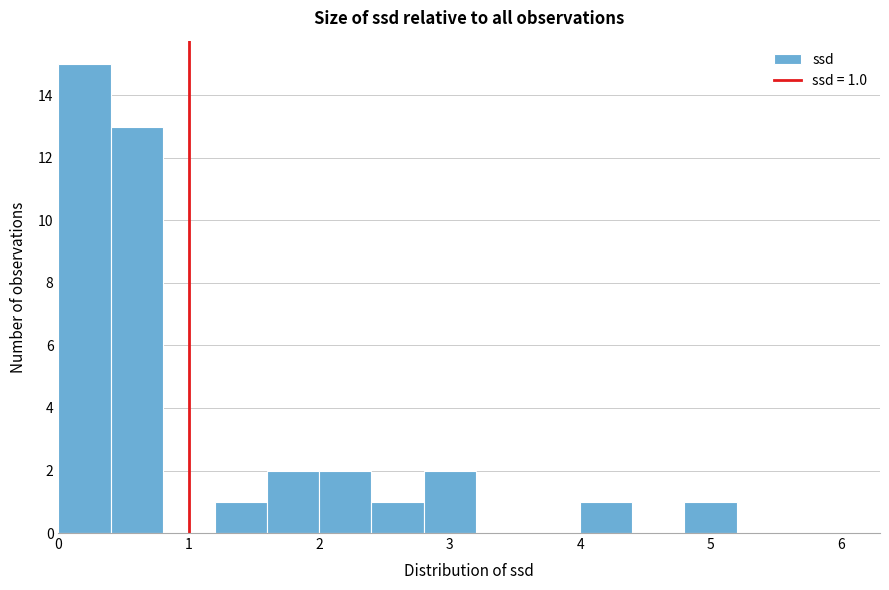

Which range on the x-axis has the tallest bar?

0.0 to 0.4